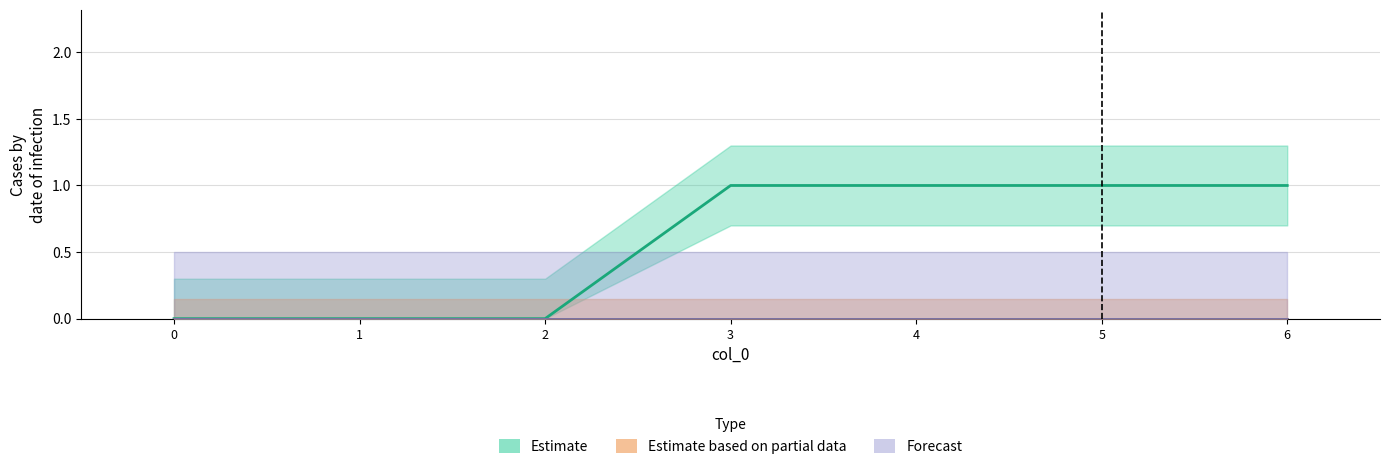

Reading left to right, what are all the values shown in this chart?

1: 0	0	0	1	1	1	1
2: 0	0	0	0	0	0	0
3: 0	0	0	0	0	0	0
4: 0	0	0	0	0	0	0
5: 0	0	0	0	0	0	0
6: 0	0	0	0	0	0	0